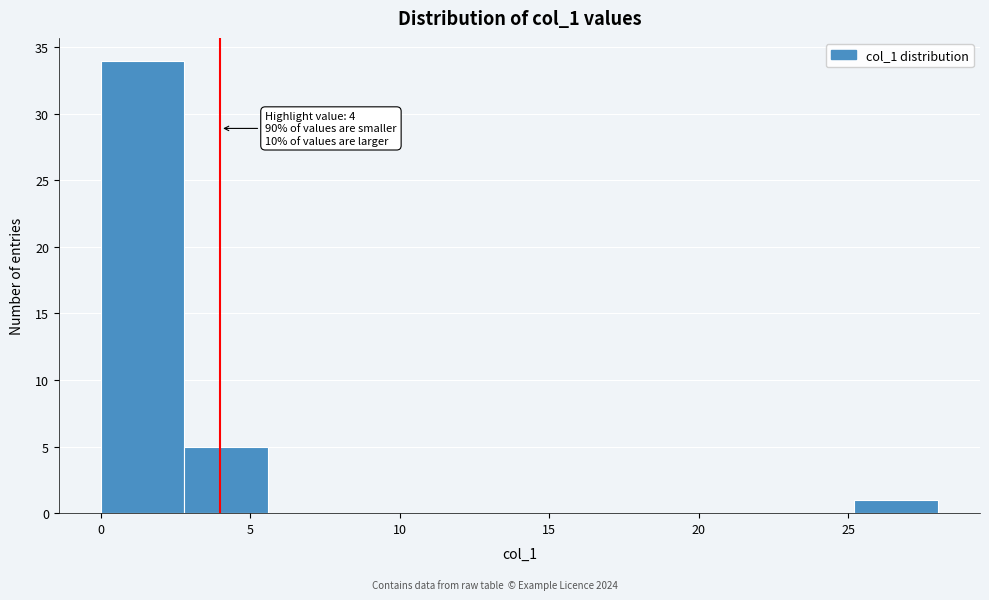

Which range on the x-axis has the tallest bar?

0.0 to 2.8